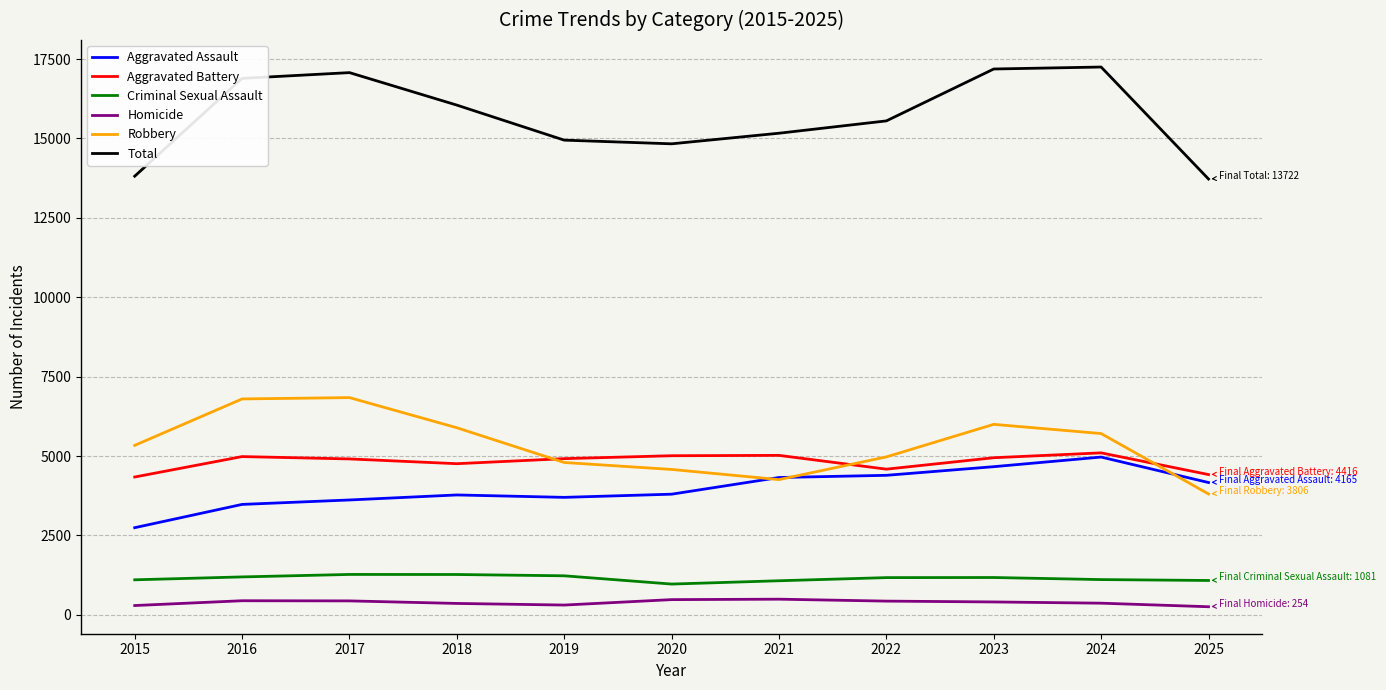

Which series has the widest spread of values?

Total